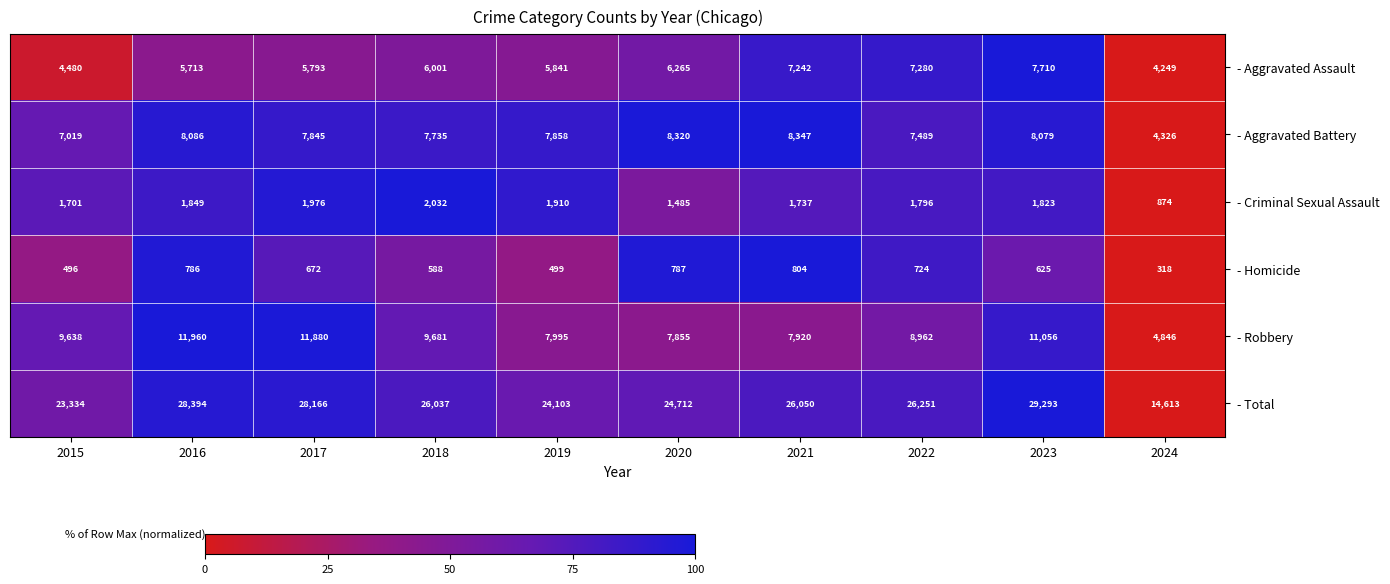

What is the maximum value for - Robbery?

11960